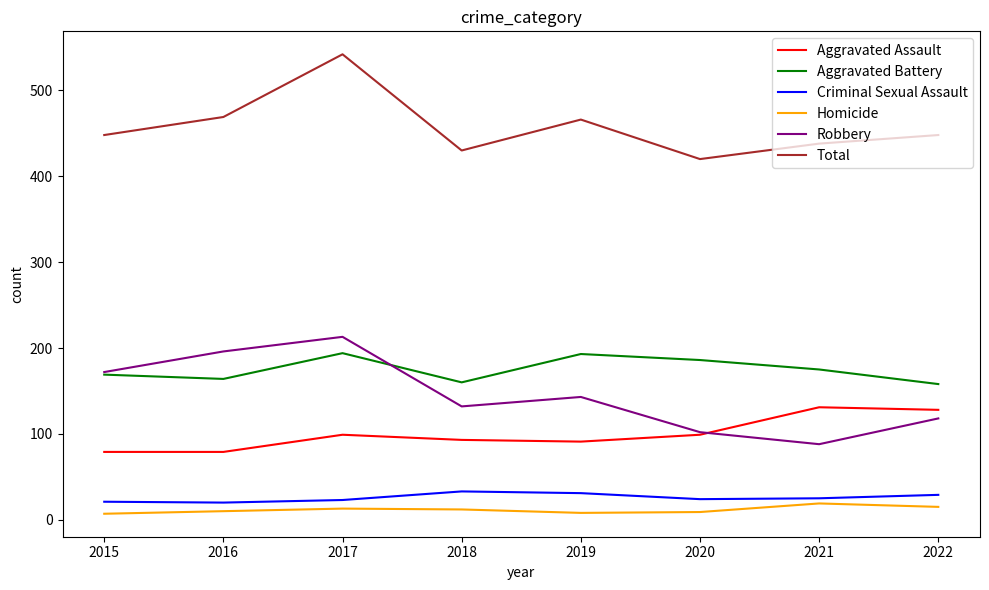

What is the difference between the highest and lowest values at 2022?

433